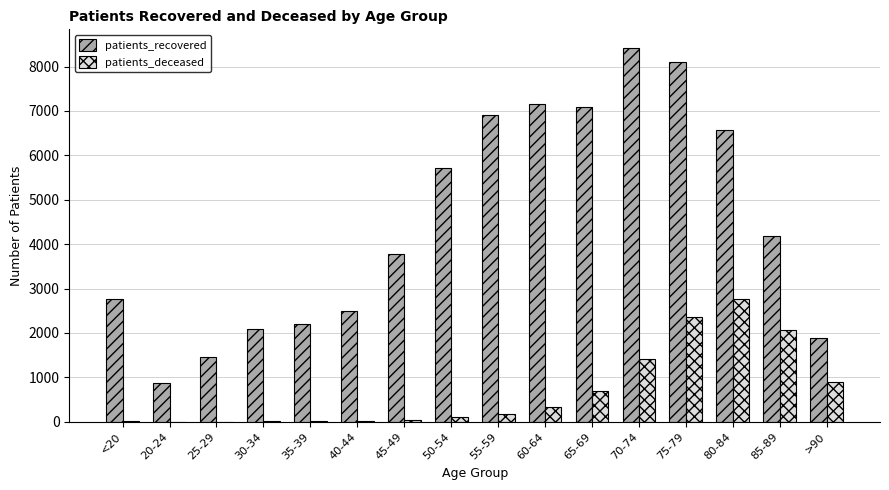

What is the sum of all patients_deceased values?

10884